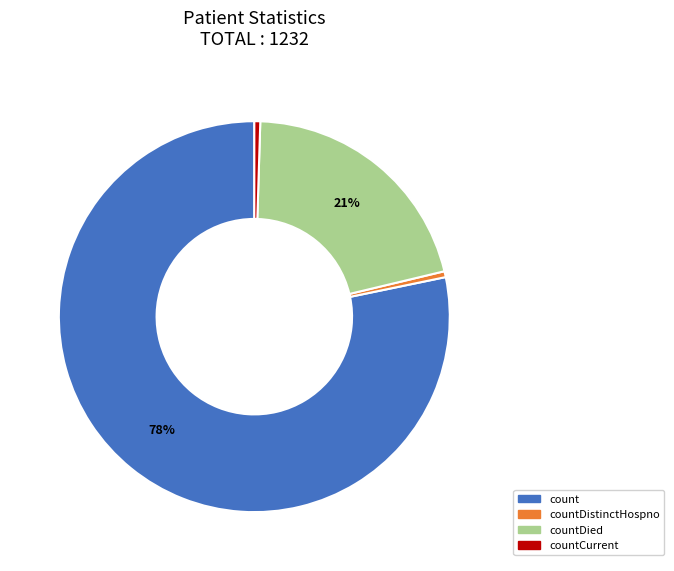

True or false: countDied accounts for 21% of the total.

True